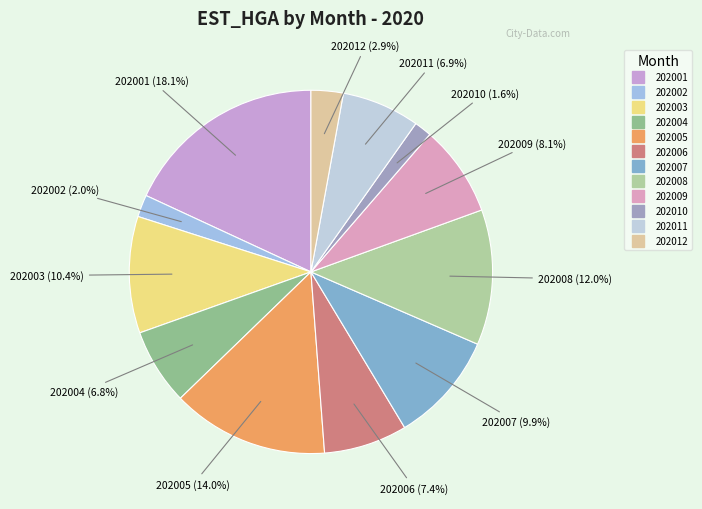

To the nearest percent, what percentage of the pie is 202001?

18%